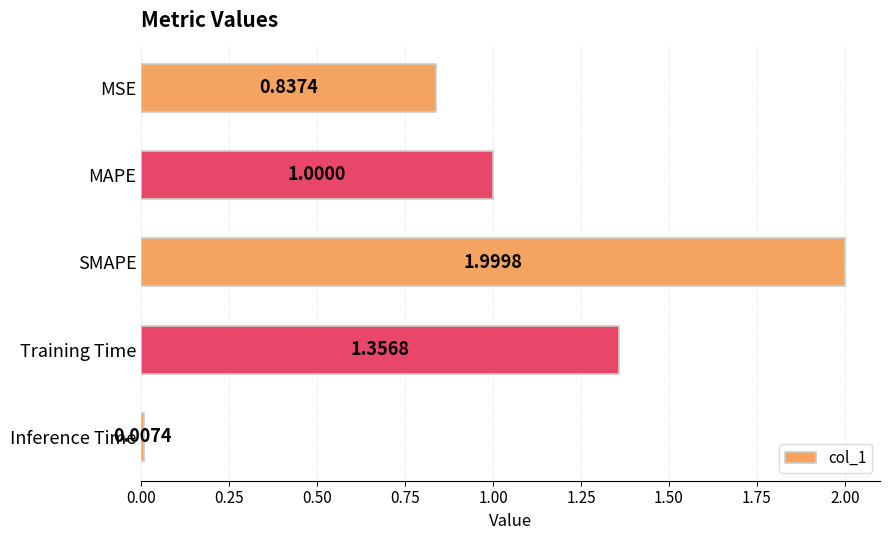

What is the maximum value shown in the chart?

2.0